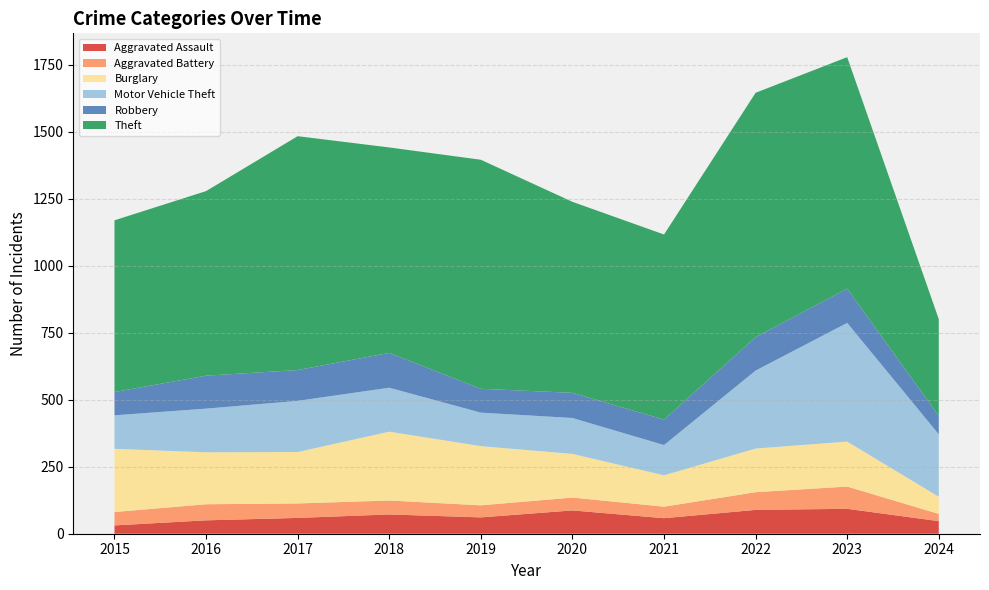

Reading left to right, list all the values displayed in this chart.

Aggravated Assault: 2015=31	2016=50	2017=59	2018=72	2019=61	2020=87	2021=58	2022=89	2023=93	2024=47
Aggravated Battery: 2015=50	2016=60	2017=54	2018=52	2019=45	2020=48	2021=43	2022=66	2023=83	2024=27
Burglary: 2015=236	2016=194	2017=192	2018=257	2019=221	2020=163	2021=117	2022=163	2023=168	2024=64
Motor Vehicle Theft: 2015=125	2016=163	2017=191	2018=164	2019=125	2020=134	2021=113	2022=291	2023=443	2024=233
Robbery: 2015=87	2016=123	2017=115	2018=130	2019=89	2020=94	2021=95	2022=125	2023=128	2024=69
Theft: 2015=641	2016=689	2017=873	2018=767	2019=855	2020=713	2021=691	2022=912	2023=864	2024=361